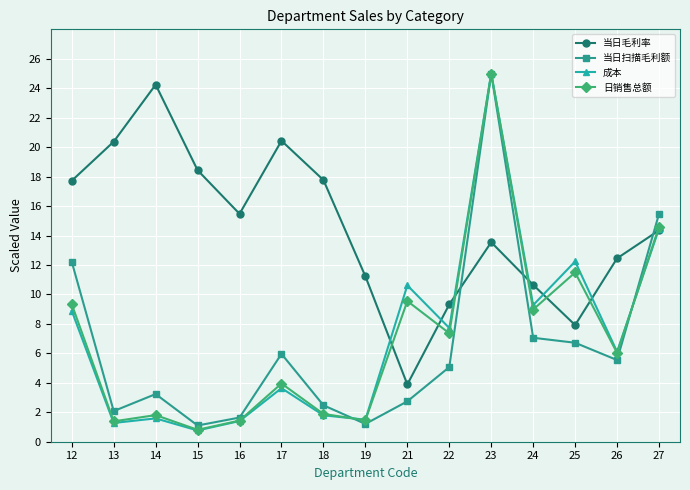

How many data points does each series have?

15